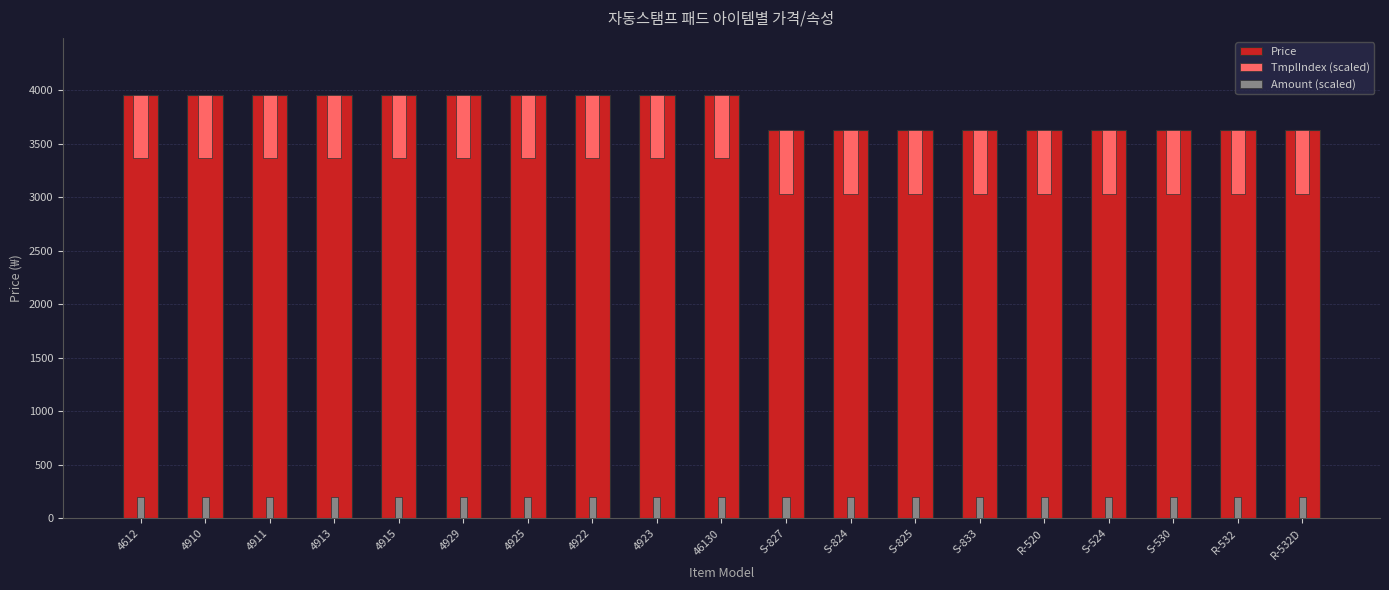

What is the difference between the highest and lowest values at 4922?

3762